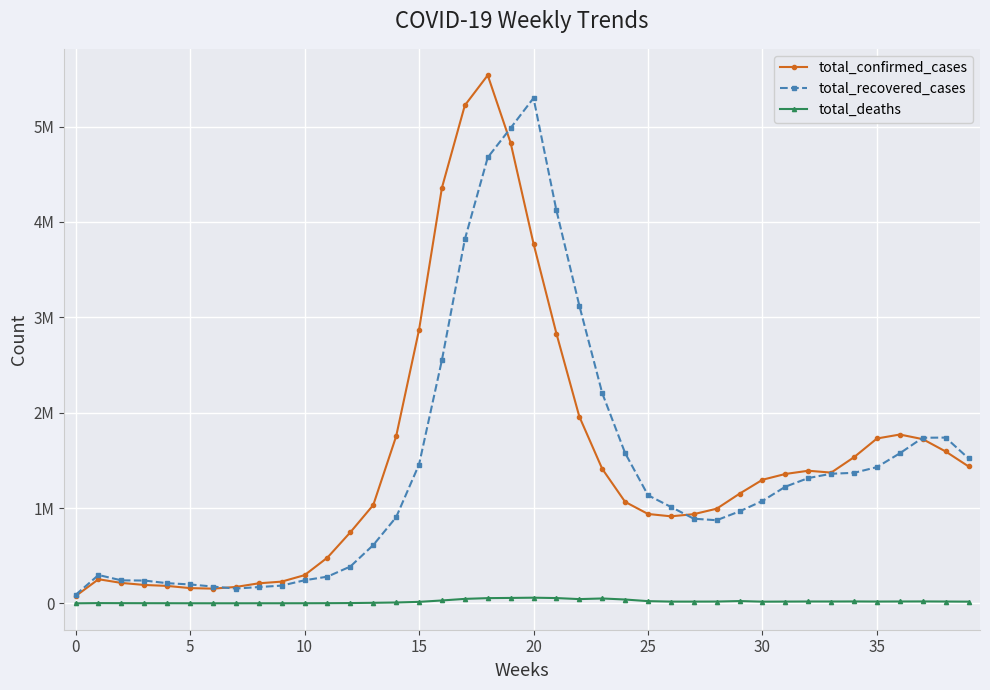

Is this an area chart (filled region under the line)?

No